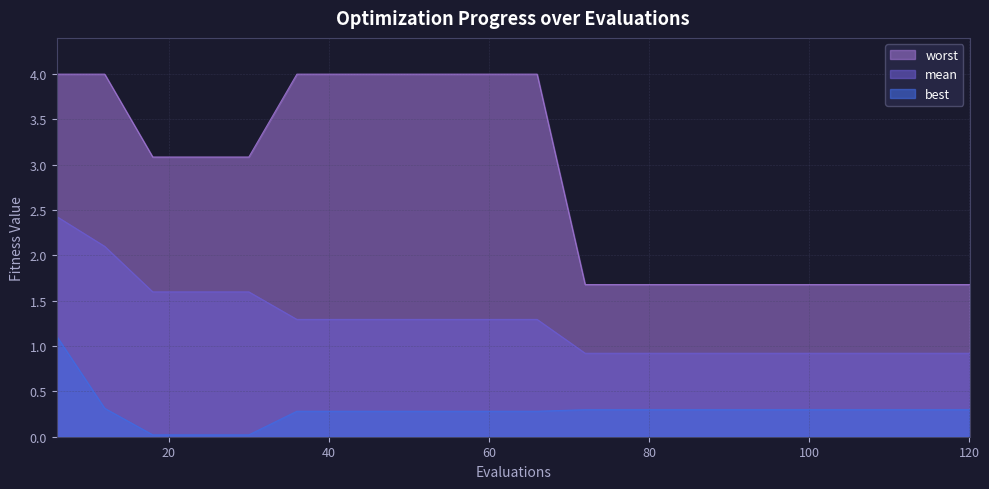

True or false: mean has a value of 2.1 at 12.

True